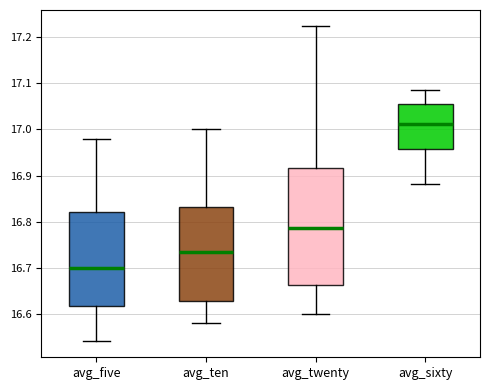

Reading left to right, transcribe this box plot: for each box, give where its median line is, the range the box spans, and where its two whiskers end, as read against the y-axis. The values are not printed on the chart, so give them approximately, as read against the axis.

avg_five: median 16.70, box 16.62 to 16.82, whiskers 16.54 to 16.98
avg_ten: median 16.74, box 16.63 to 16.83, whiskers 16.58 to 17.00
avg_twenty: median 16.79, box 16.66 to 16.92, whiskers 16.60 to 17.23
avg_sixty: median 17.01, box 16.96 to 17.06, whiskers 16.88 to 17.09